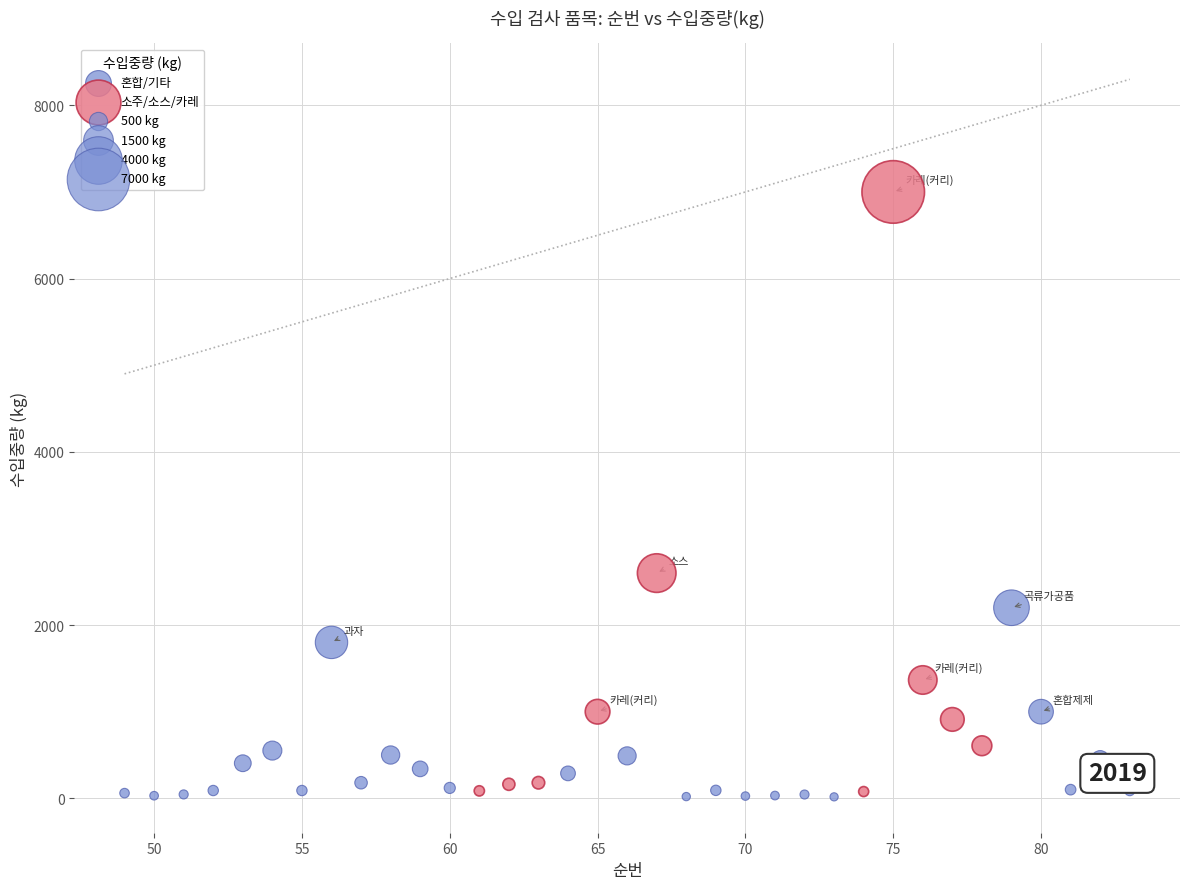

Which series has the widest spread of Y values?

소주/소스/카레